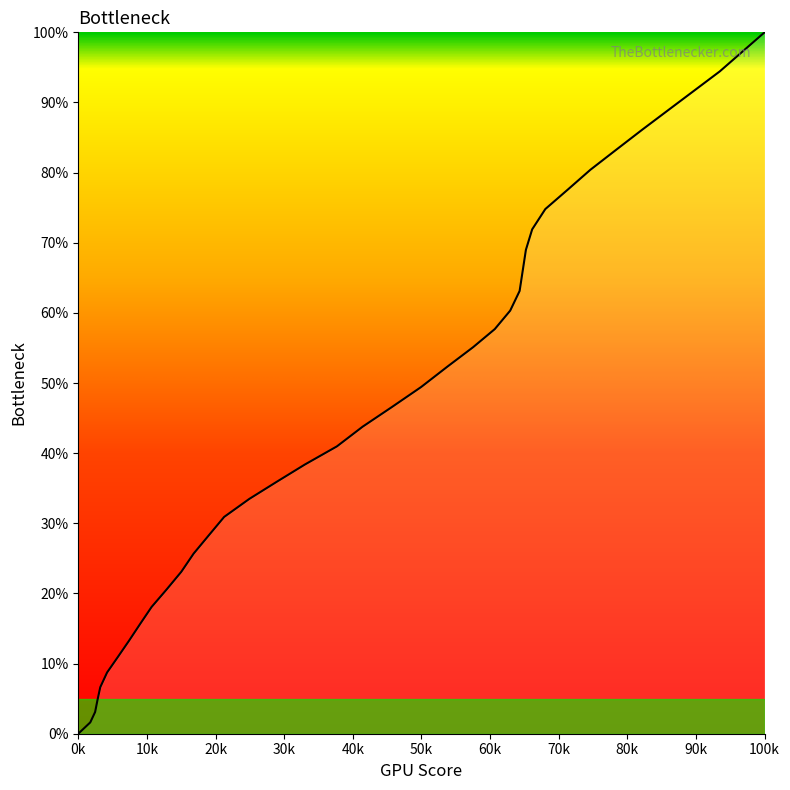

What is the difference between the maximum and minimum values?

100.0